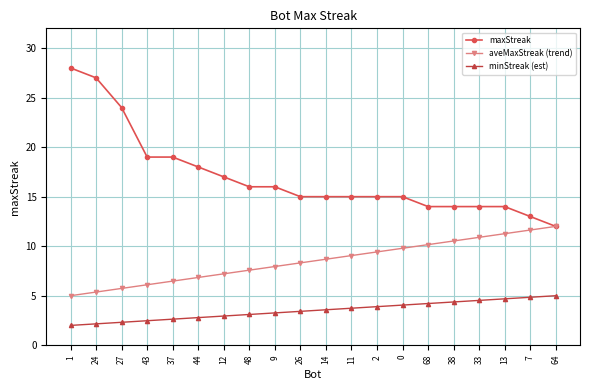

Which series has the largest total across all categories?

maxStreak